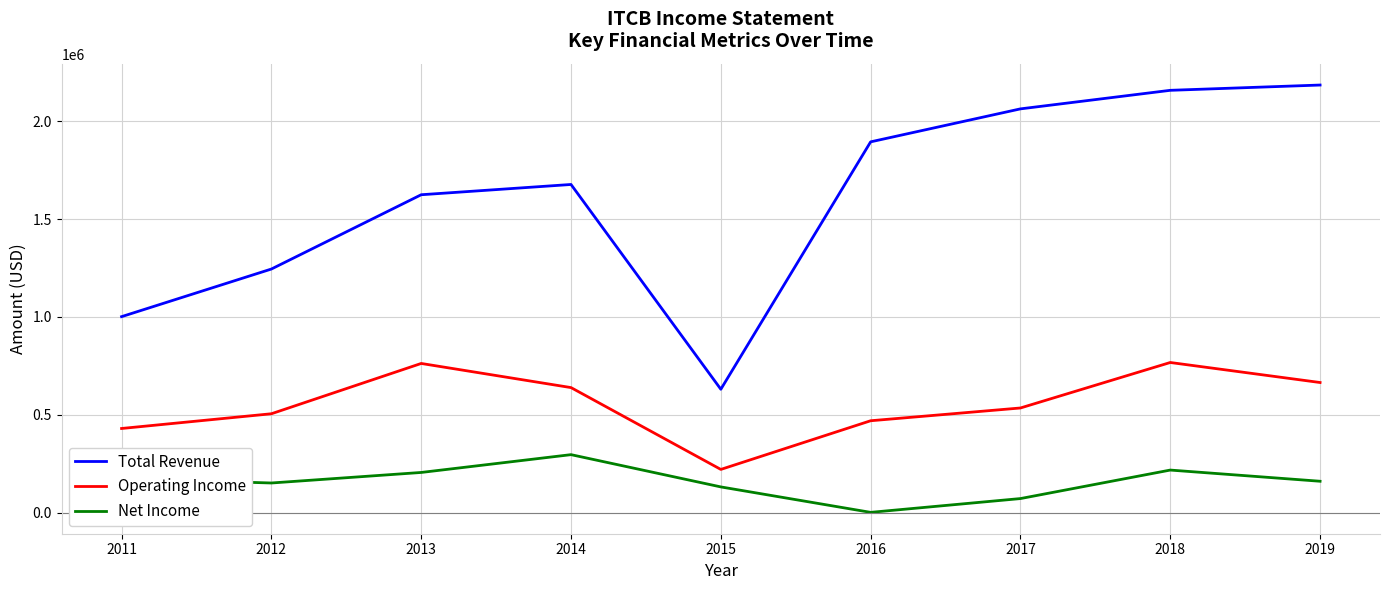

What is the difference between the highest and lowest values at 2011?

826700